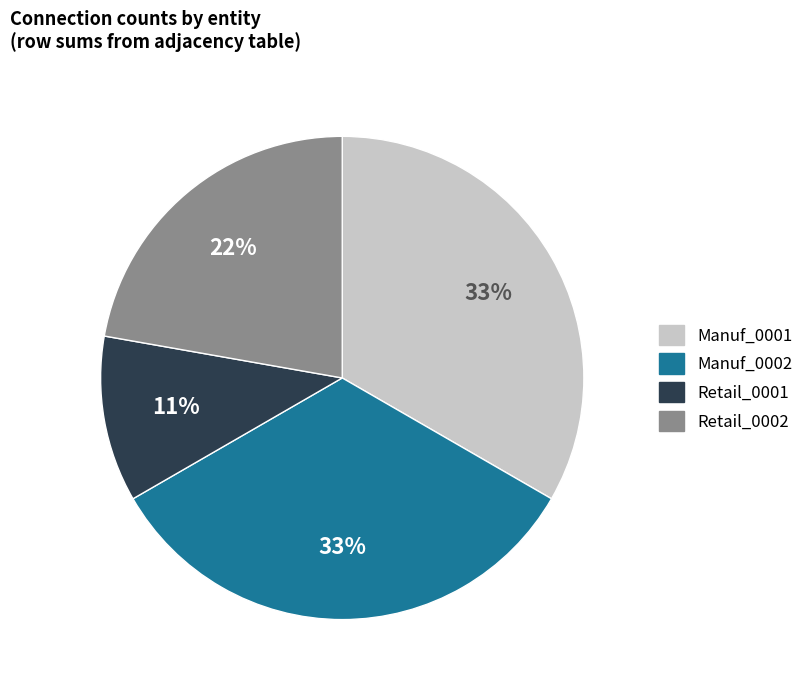

Count the number of slices in the pie.

4